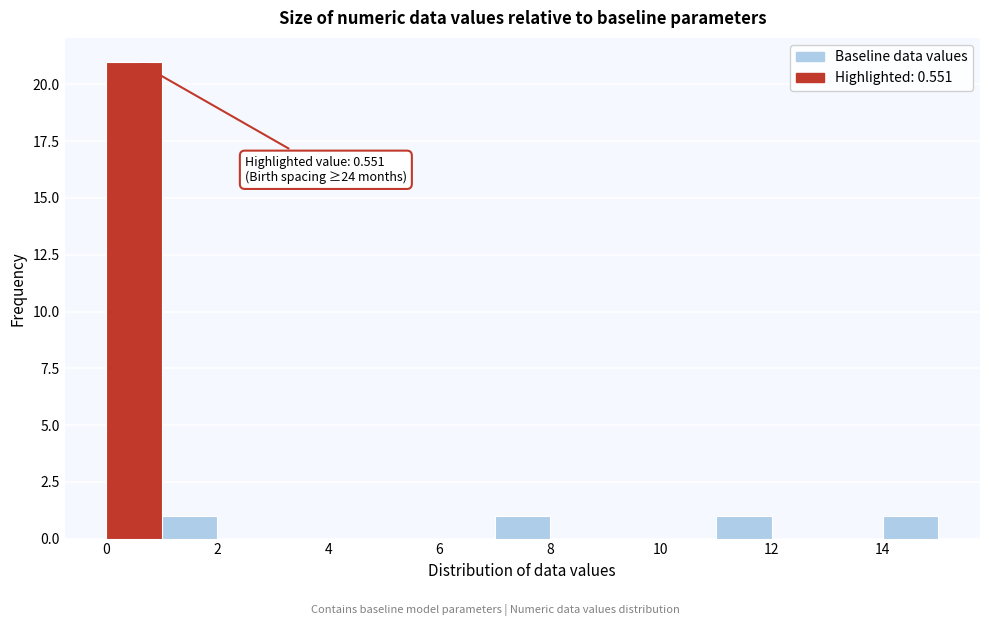

Over which range of the x-axis is the bar tallest?

0 to 1